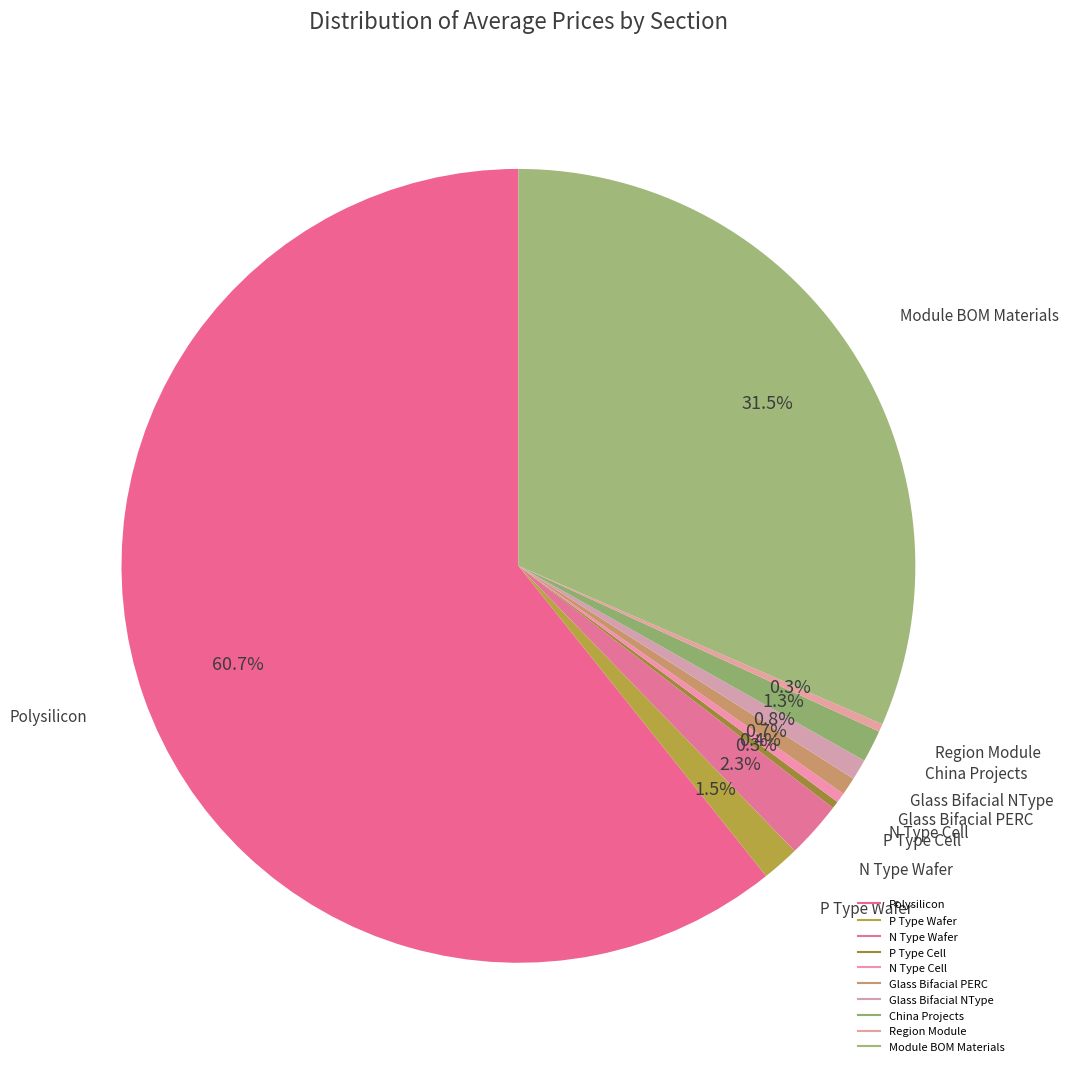

To the nearest percent, what is the combined percentage of Region Module and China Projects?

2%